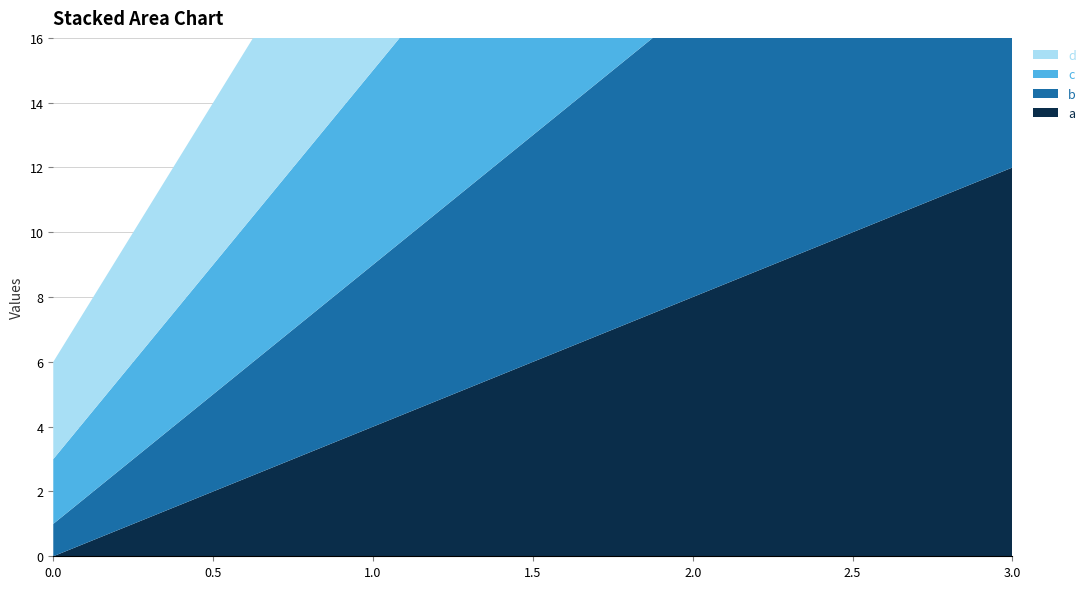

Reading right to left, what are all the values shown in this chart?

a: 12	8	4	0
b: 13	9	5	1
c: 14	10	6	2
d: 15	11	7	3